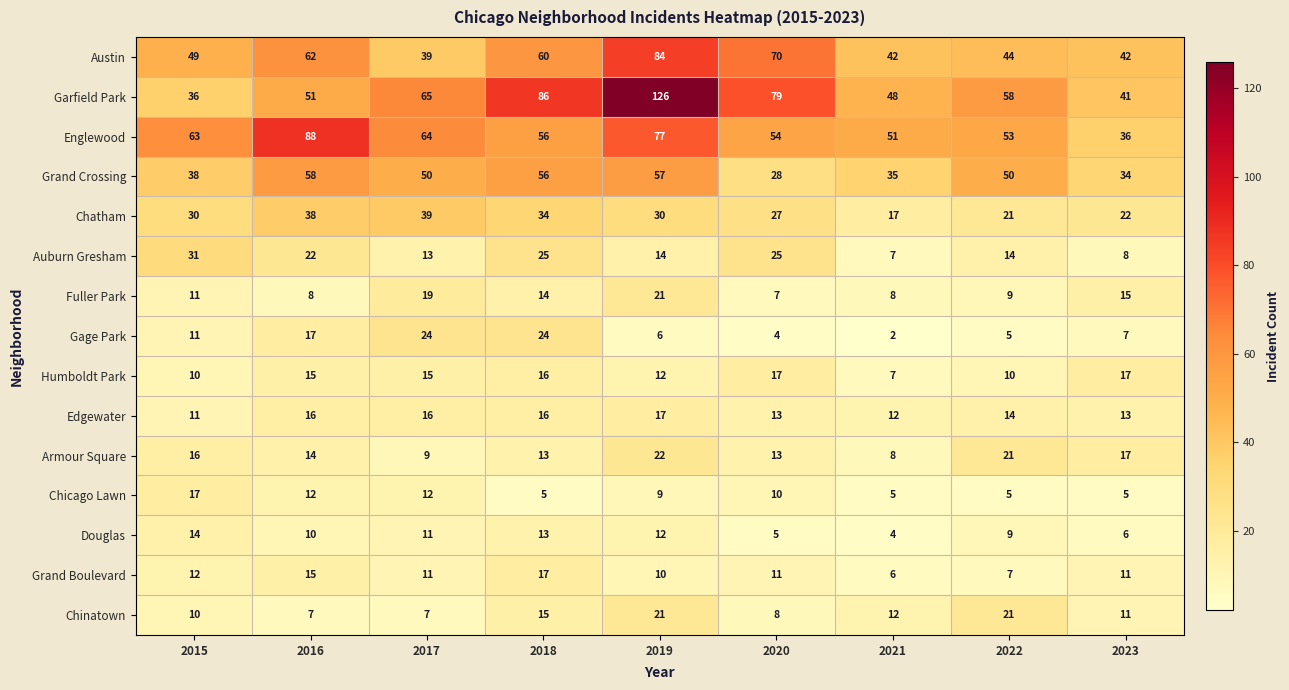

What is the sum of all Edgewater values?

128